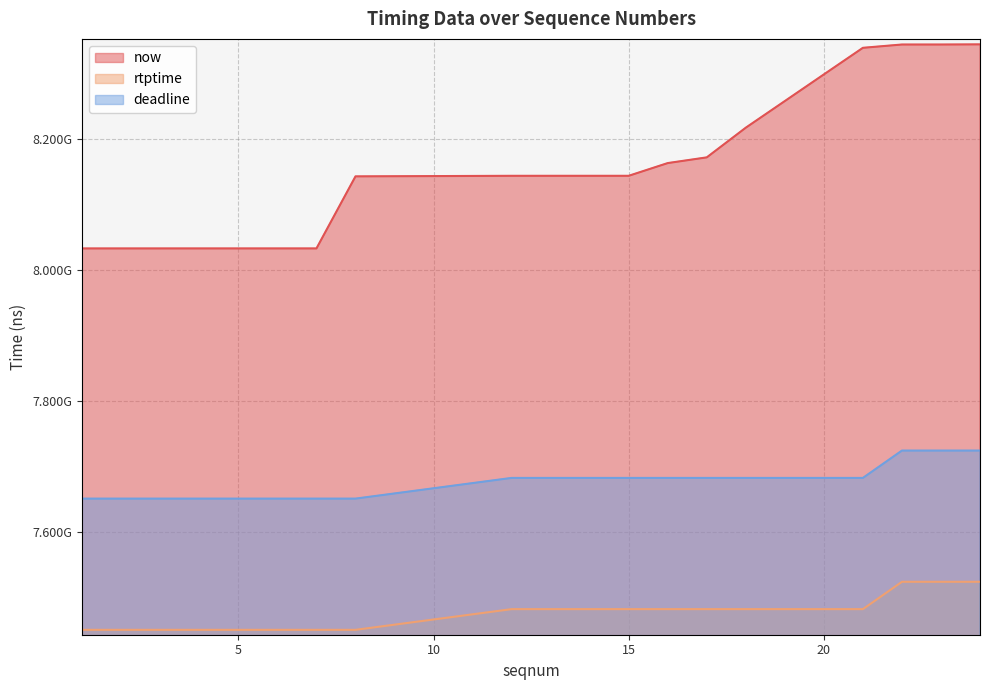

What is the spread (max minus min) of values at 18?

733860889